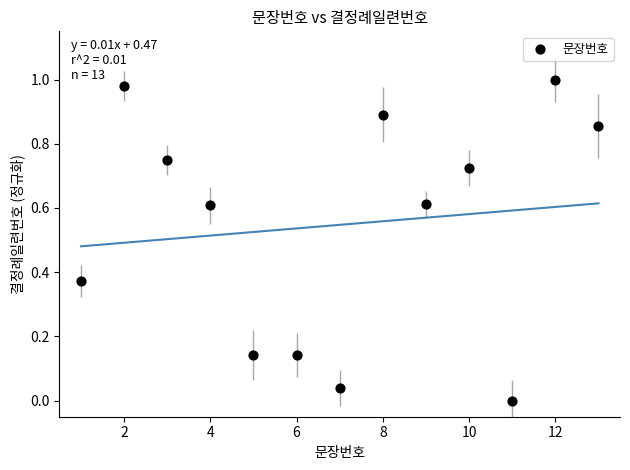

How many points are shown in the scatter plot?

13